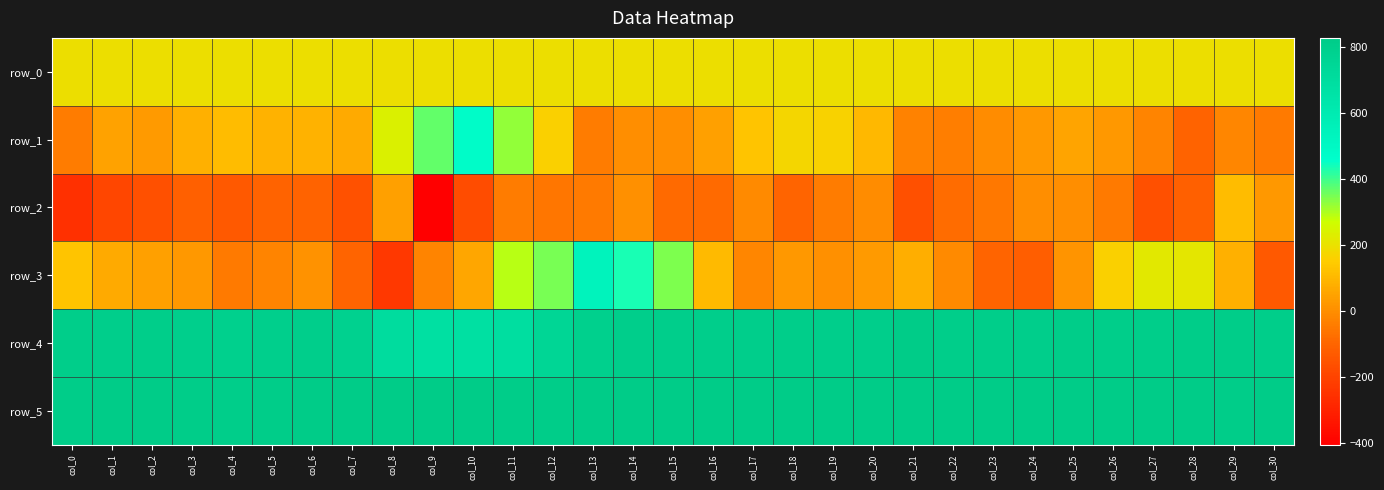

What is the maximum value shown in the chart?

827.0